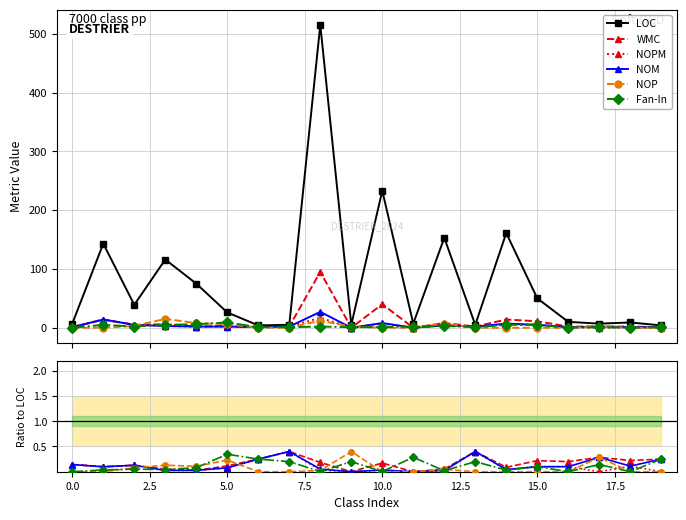

What position from the right is 14?

6